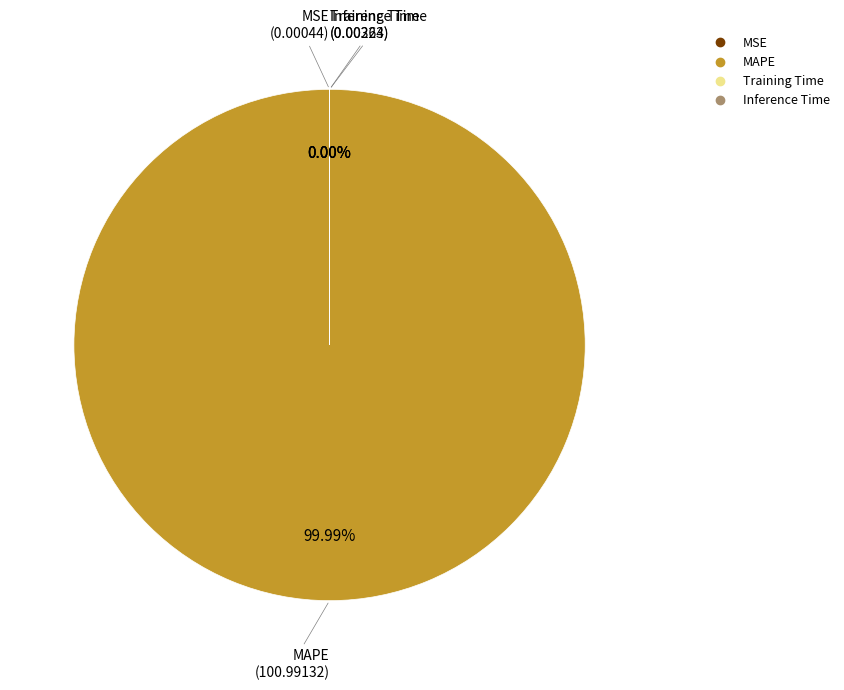

What portion of the pie excludes Training Time?

100.0%